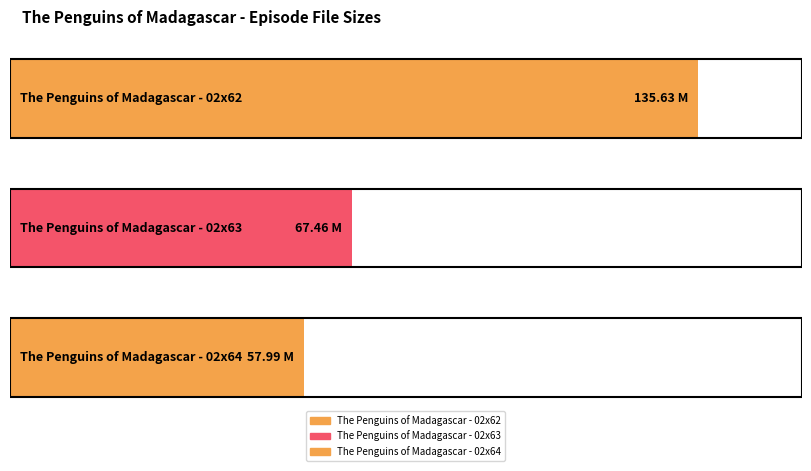

What is the greatest value displayed?

135.6